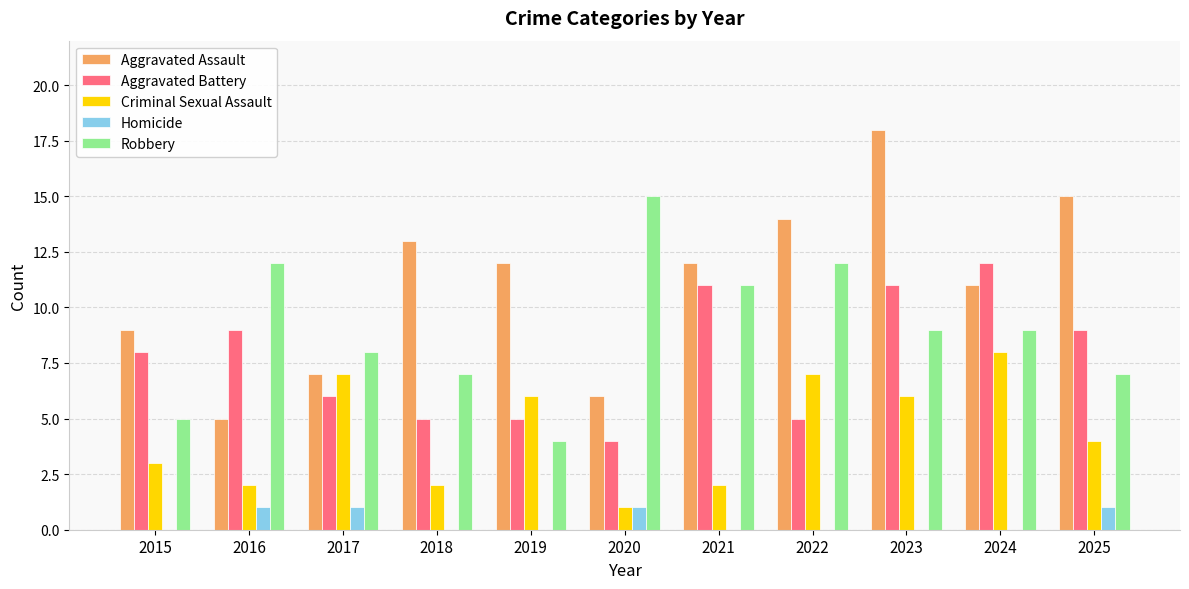

What is the sum of the Robbery values at 2020 and 2024?

24